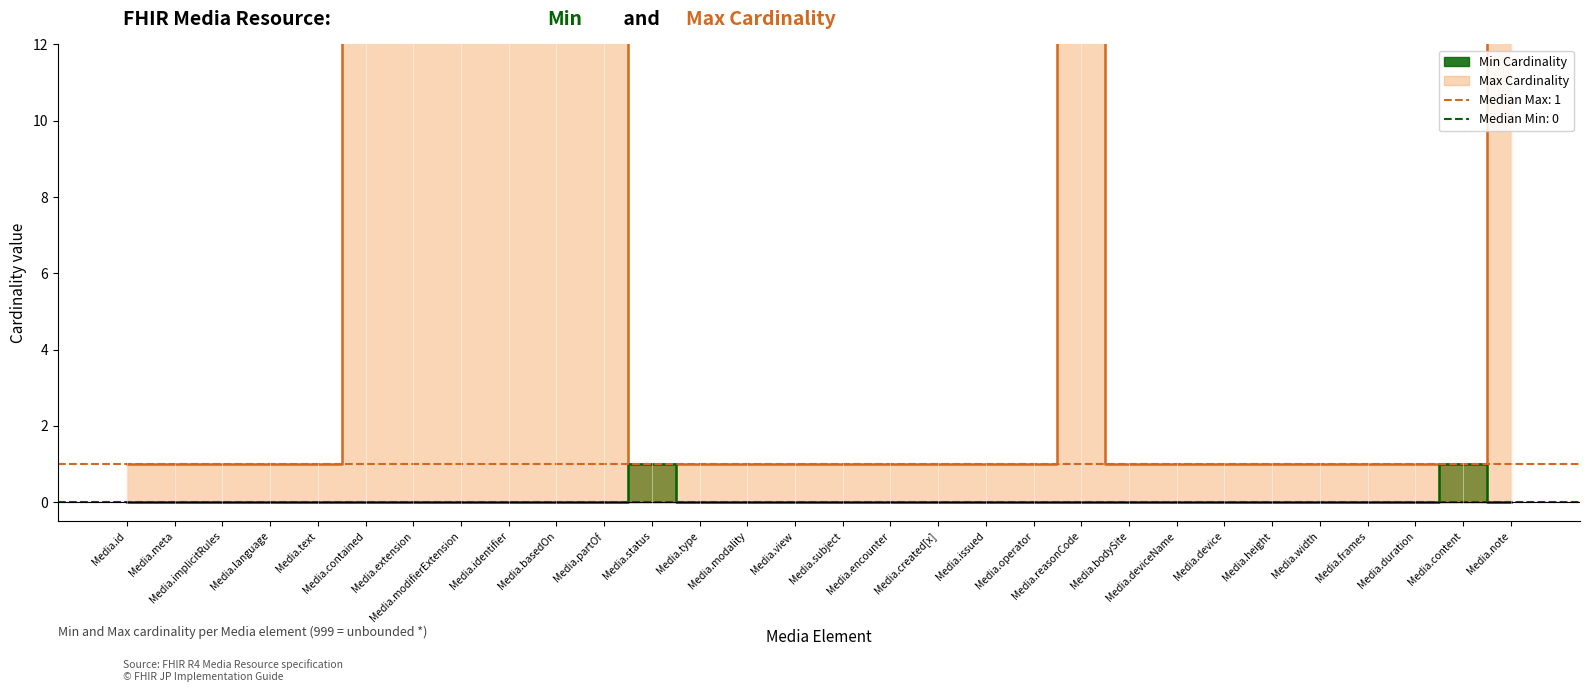

What is the label of the 23rd point from the left?

Media.deviceName